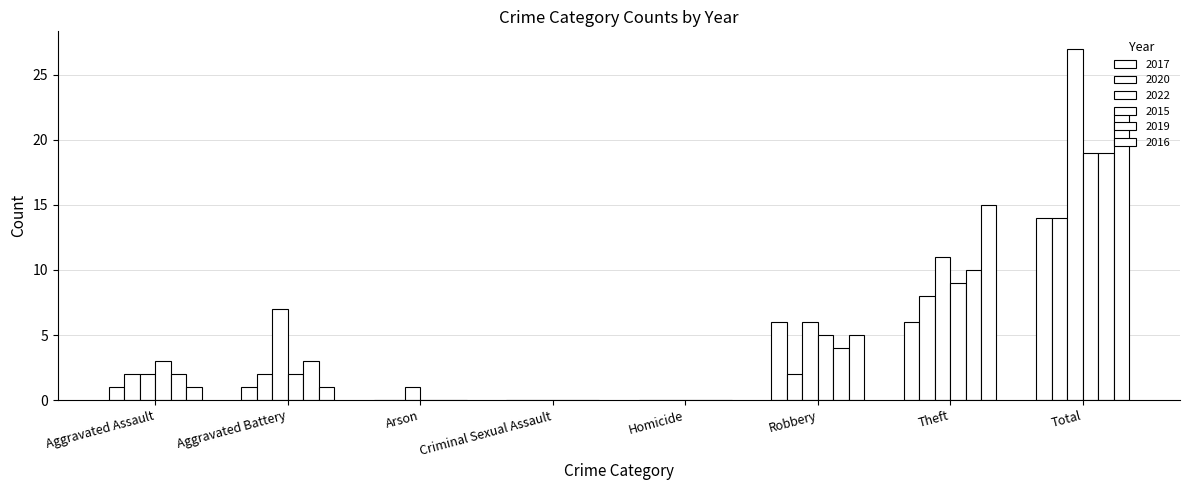

How many groups of bars are there?

8